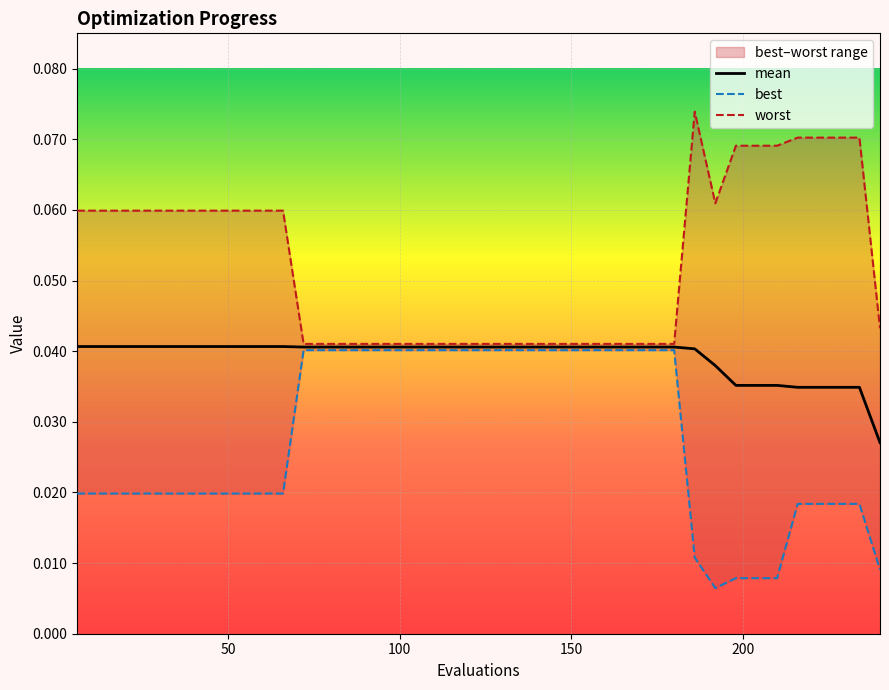

How many lines are shown in the chart?

3